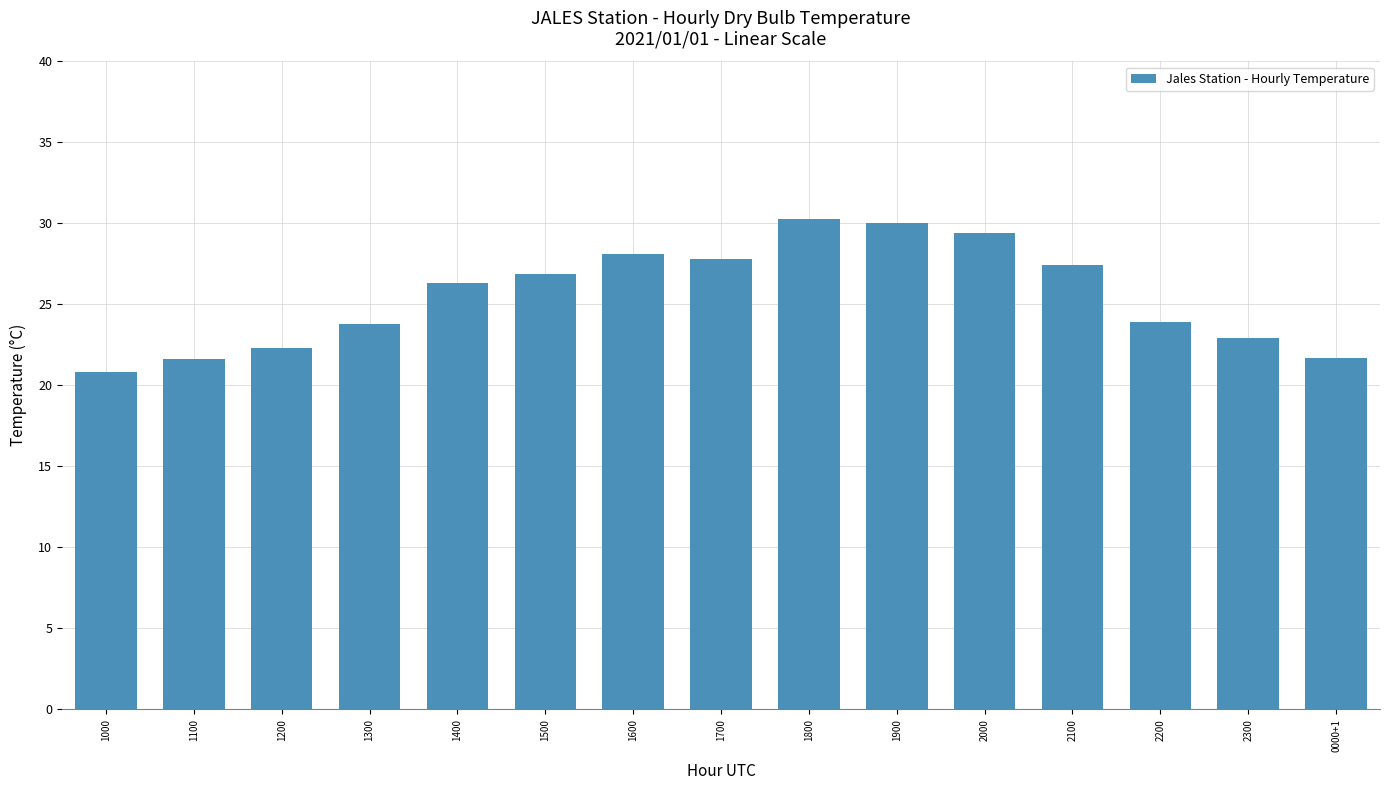

What is the value of the 1st bar from the left?

20.8